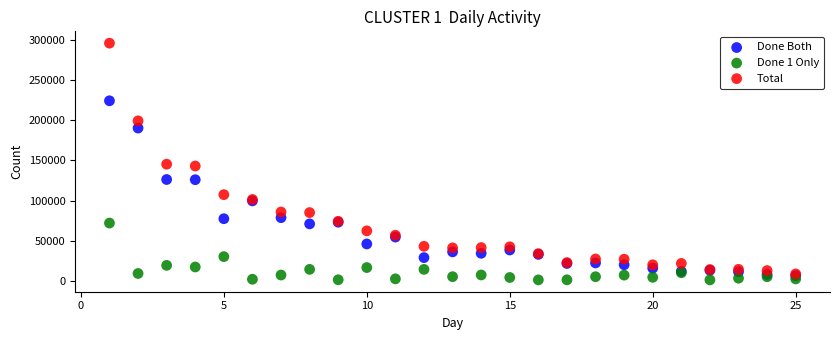

What are all the series names shown in the legend?

Done Both, Done 1 Only, Total